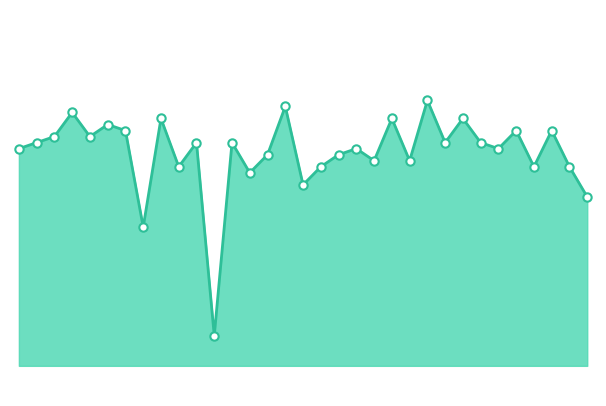

How many lines are shown in the chart?

1